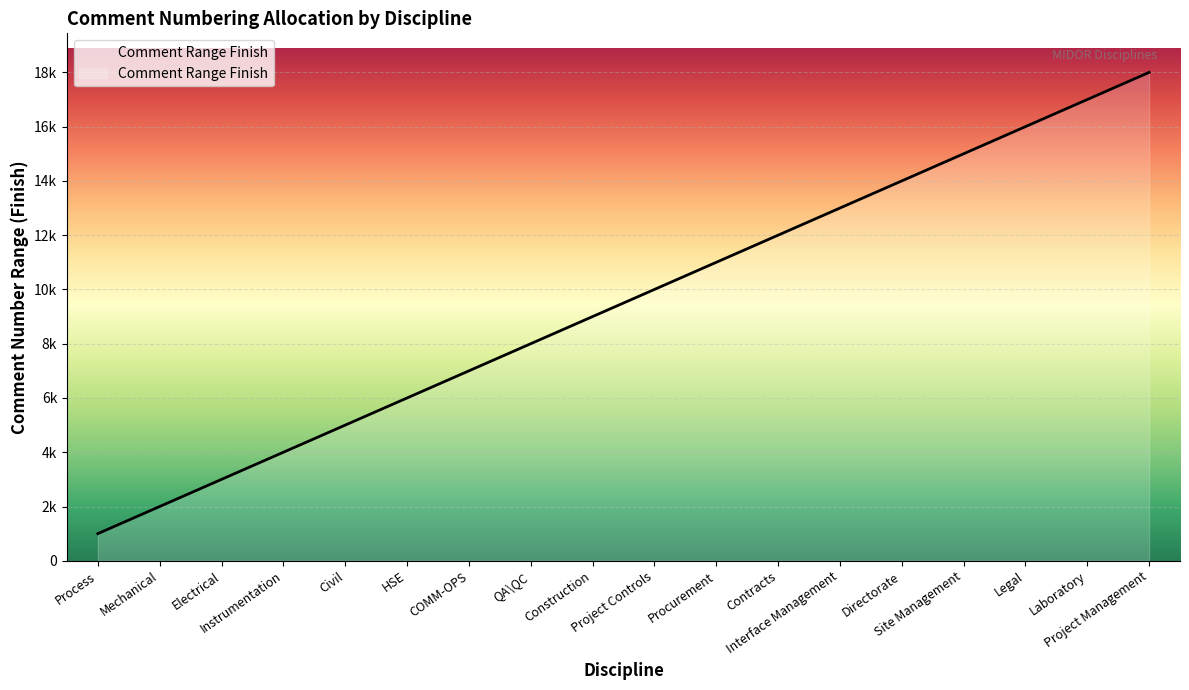

List the labels in order of value, largest first.

Project Management, Laboratory, Legal, Site Management, Directorate, Interface Management, Contracts, Procurement, Project Controls, Construction, QA\QC, COMM-OPS, HSE, Civil, Instrumentation, Electrical, Mechanical, Process